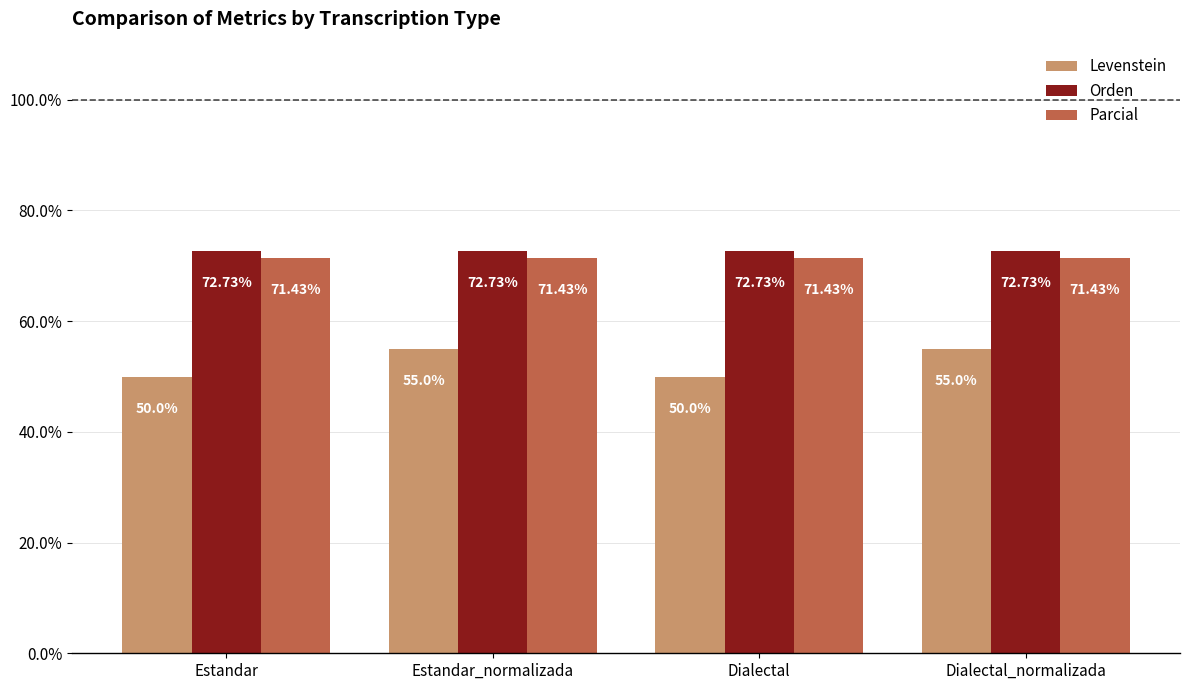

What is the difference between the highest and lowest values at Dialectal?

22.7